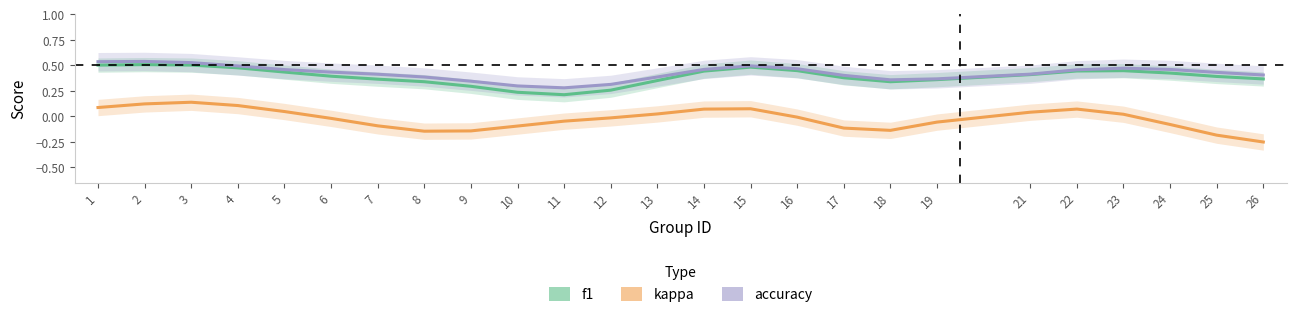

At which category is the sum across all series the highest?

2